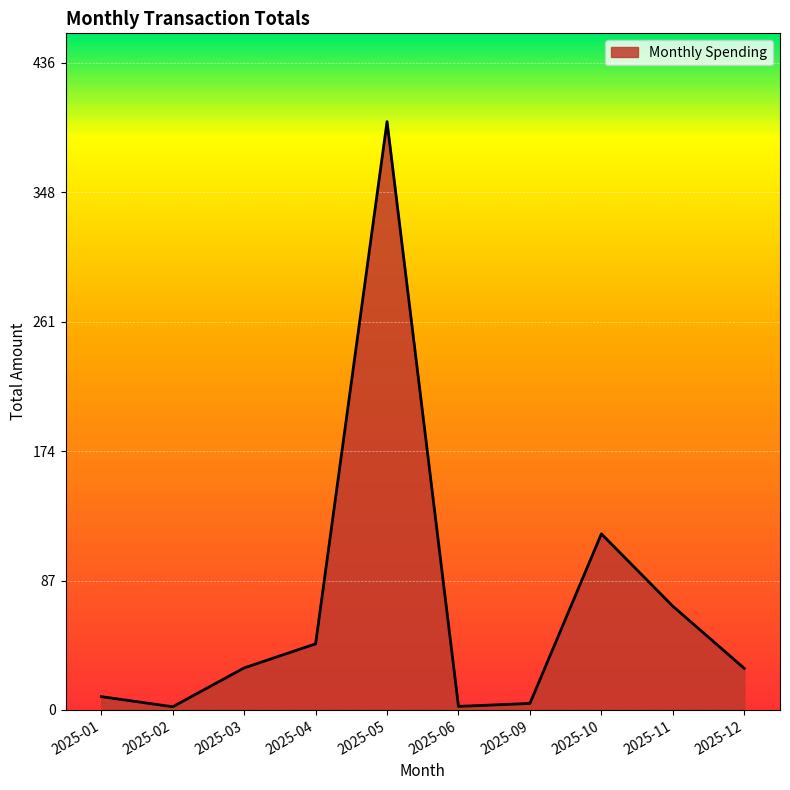

What is the difference between the values at 2025-11 and 2025-06?

67.4